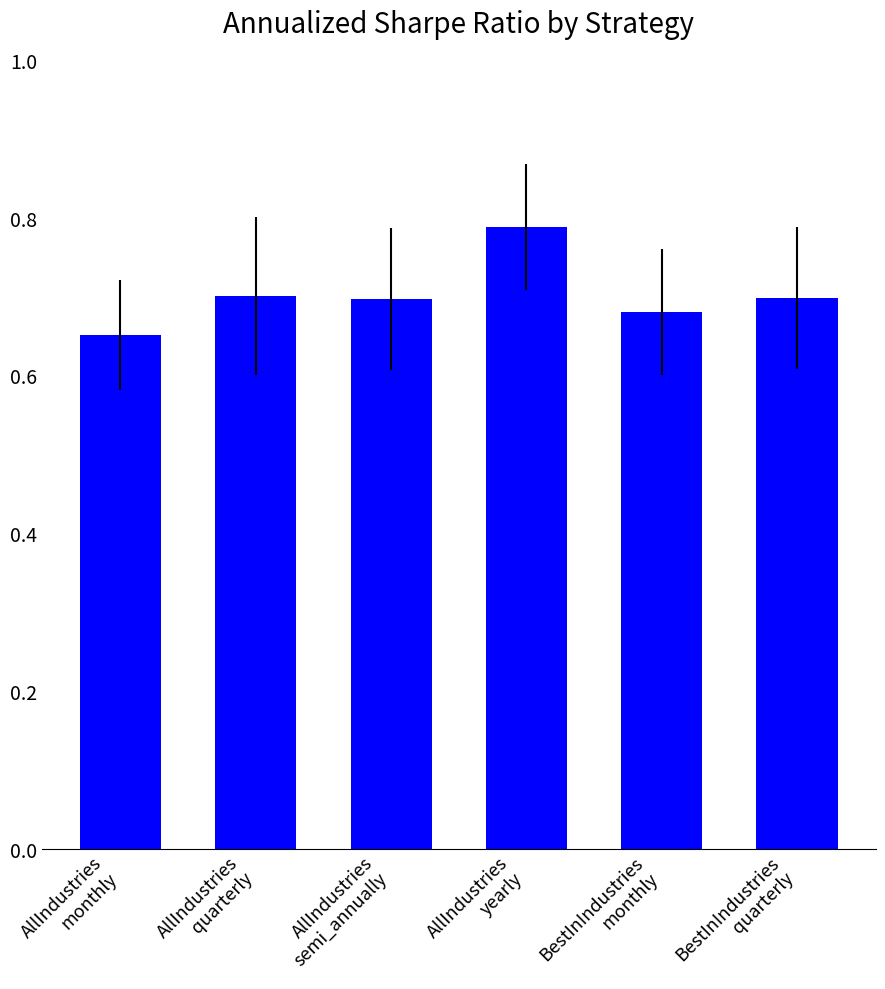

Which label corresponds to the largest value in the chart?

AllIndustries
yearly